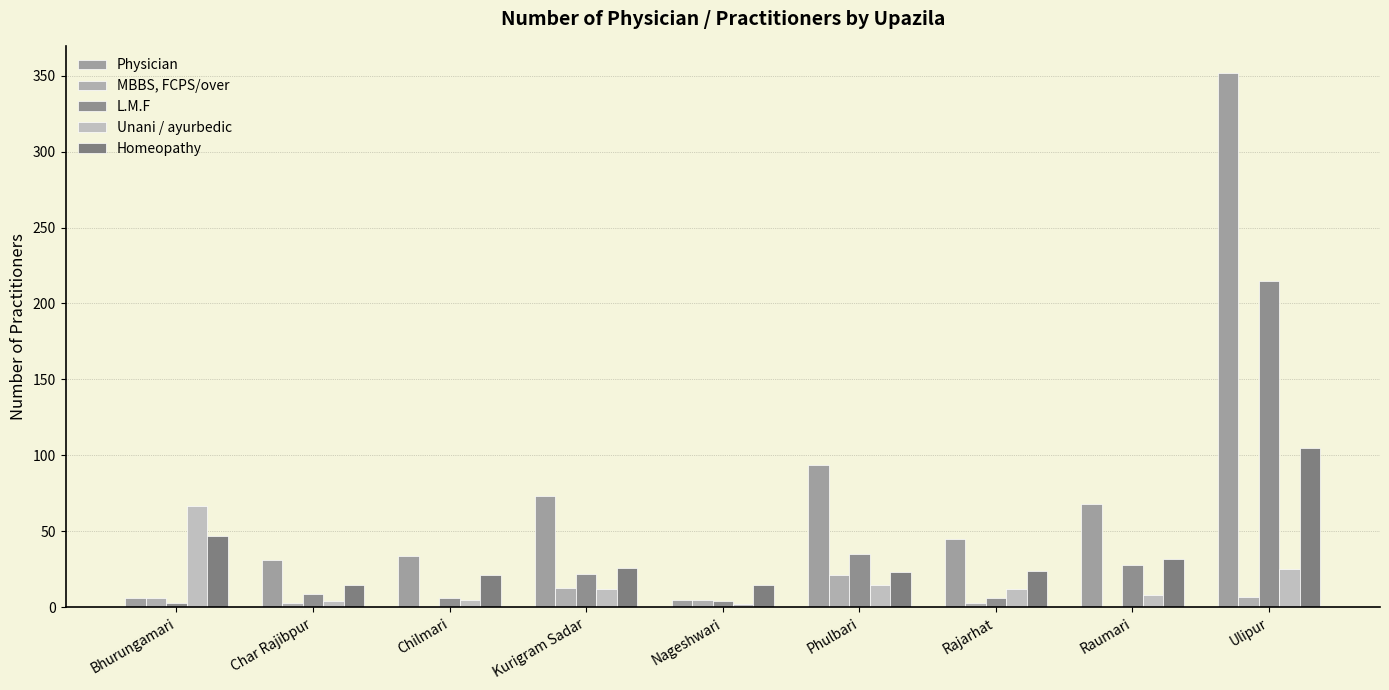

Which series has the largest range (max minus min)?

Physician